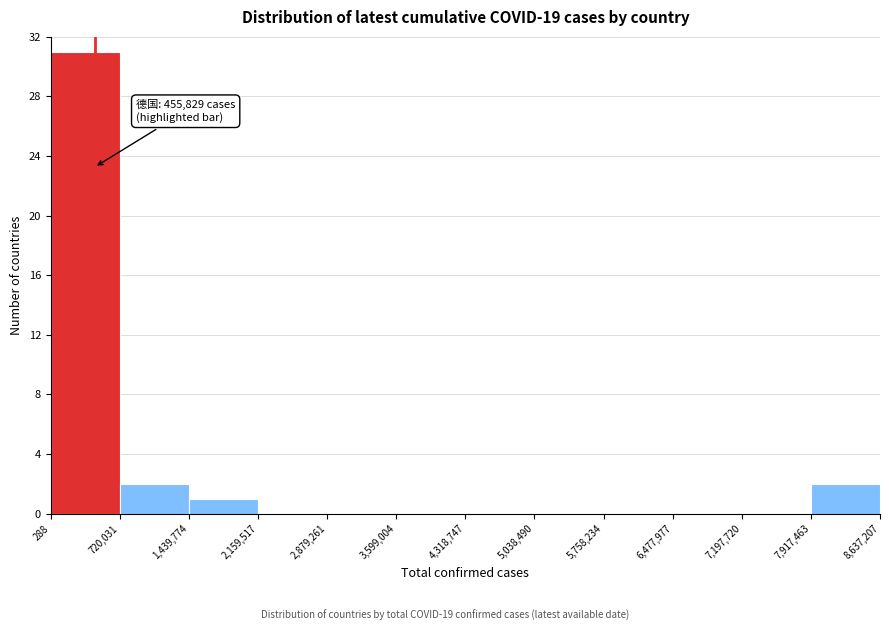

Over which range of the x-axis is the bar tallest?

288 to 720,031